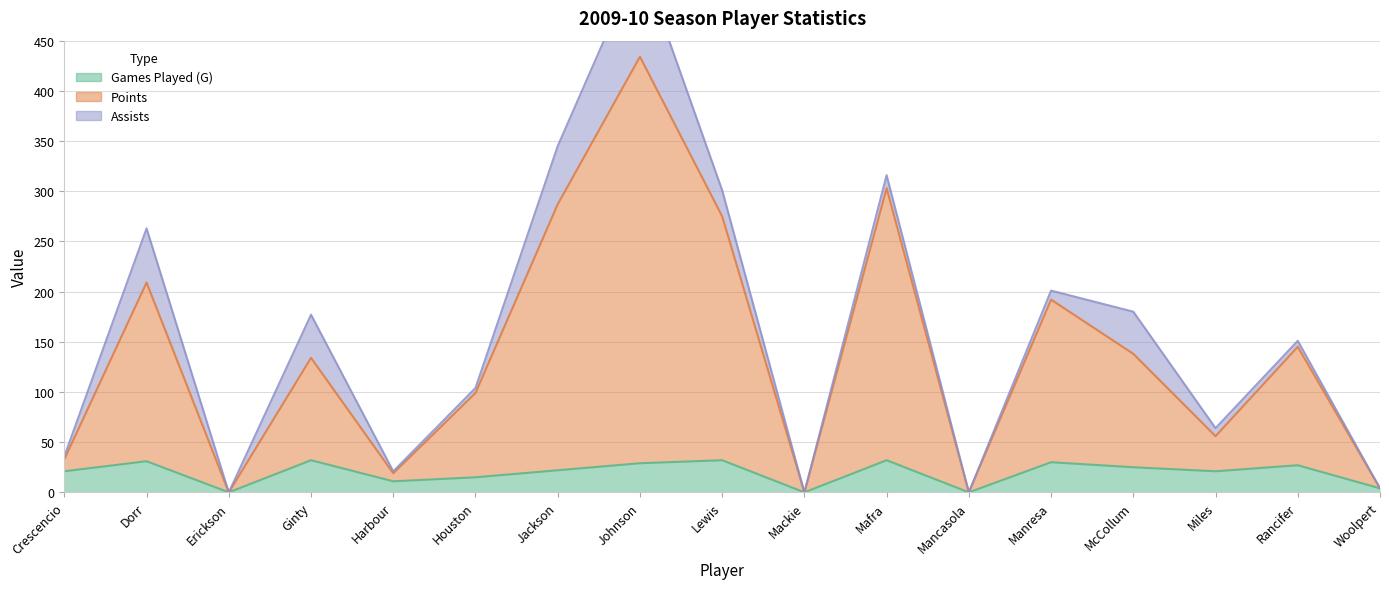

True or false: Games Played (G) has a value of 34 at McCollum.

False